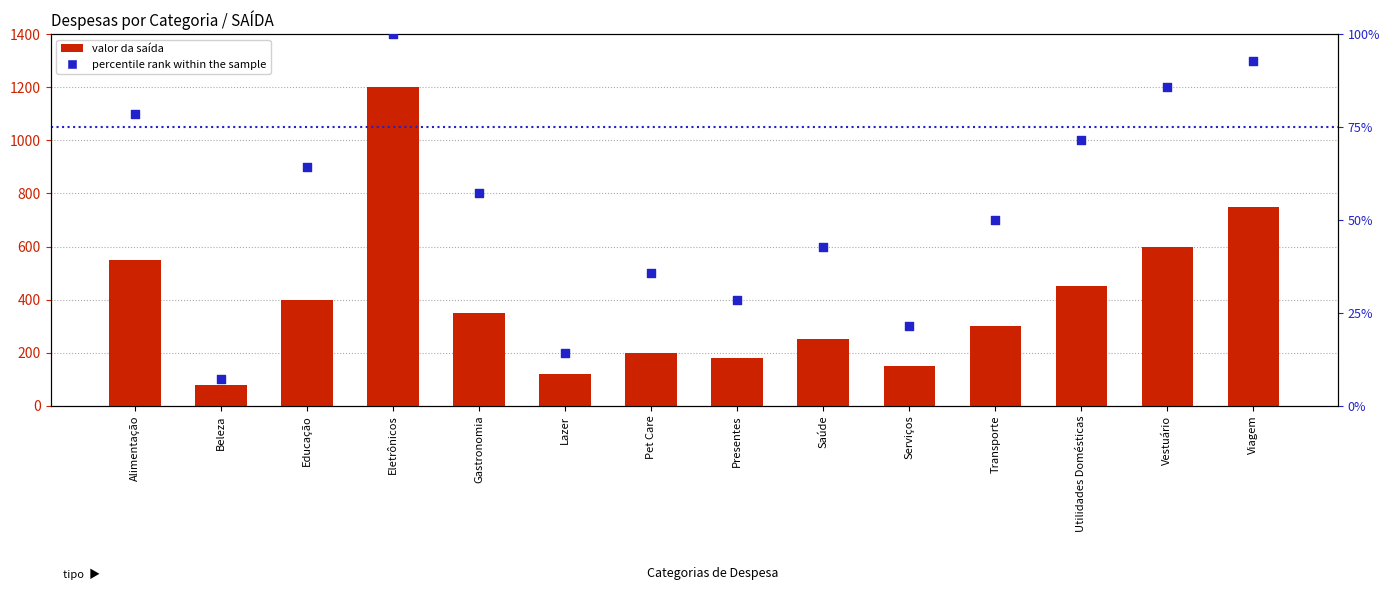

Which series contains the highest Y value?

valor da saída